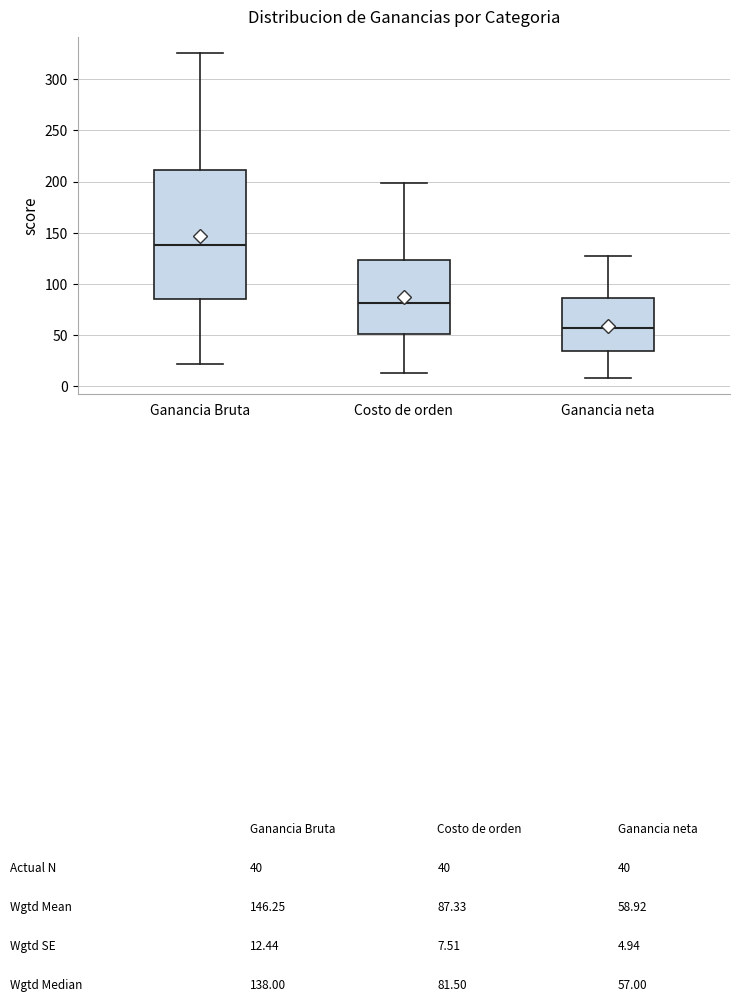

Which box has the highest median line?

Ganancia Bruta